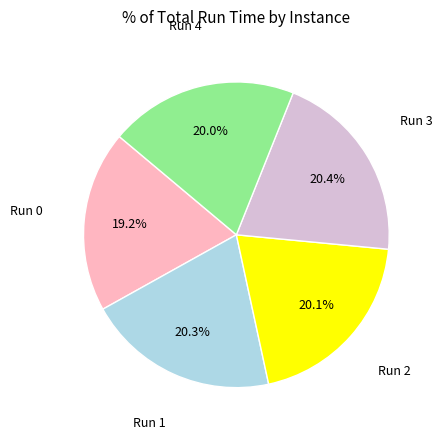

Combined, what portion of the pie is Run 2 and Run 0?

39.3%